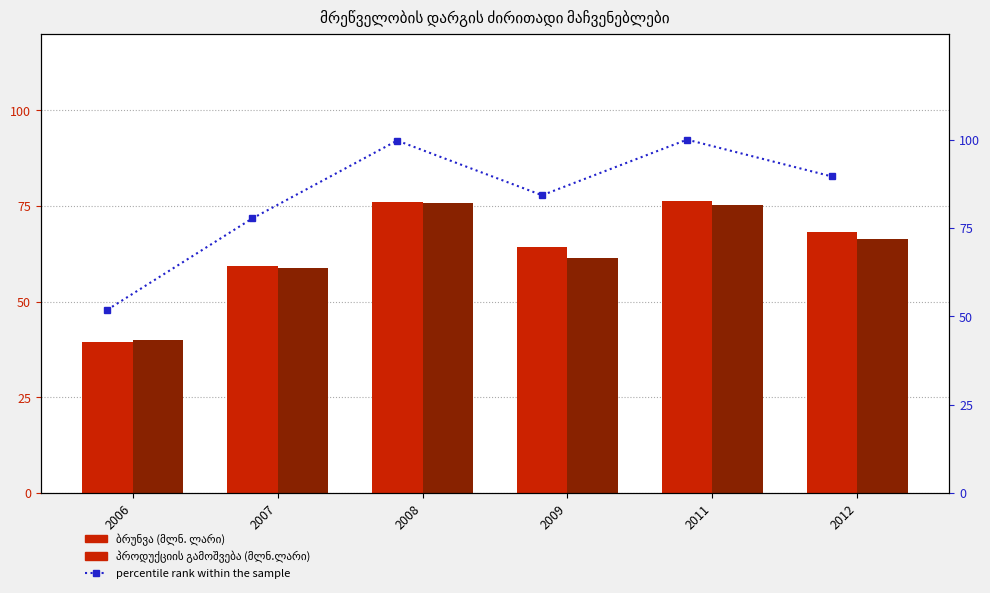

What is the value of the percentile rank within the sample bar at the 3rd from the left?

99.7